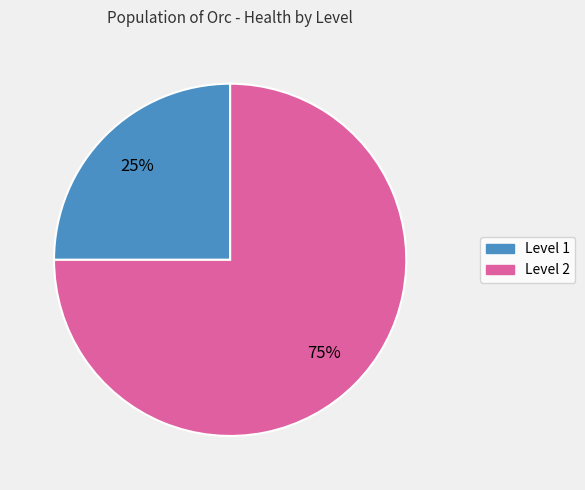

Is Level 2 the majority of the pie?

Yes